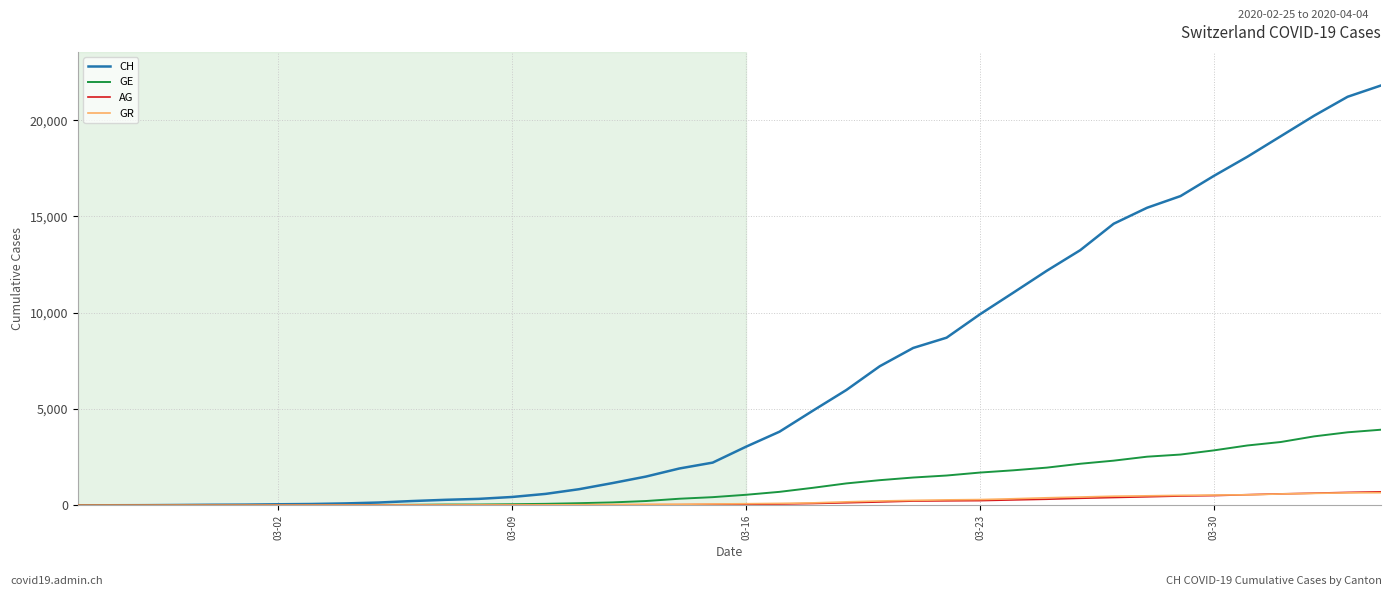

Which series has the widest spread of values?

CH